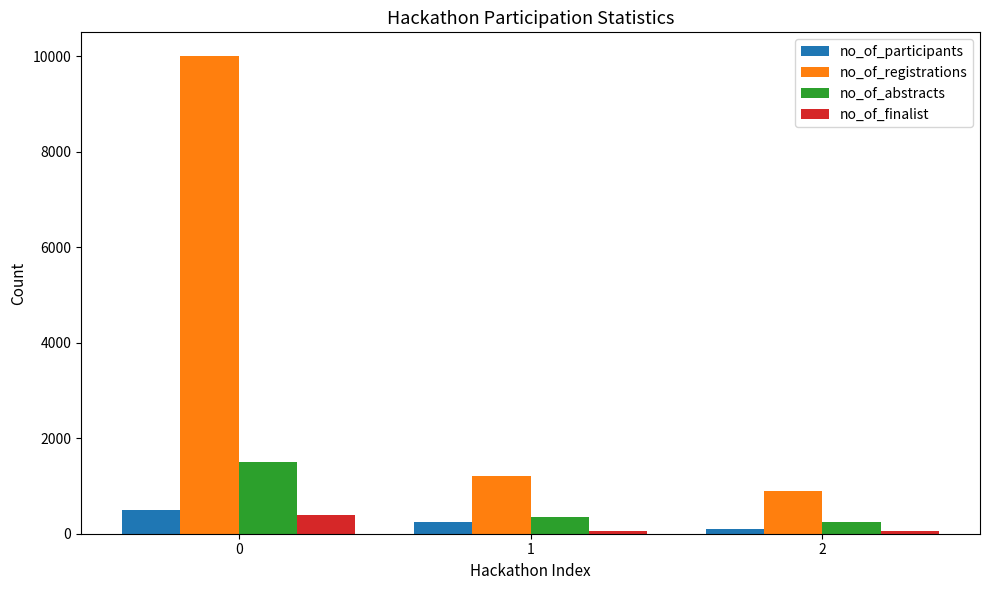

What are all the series names shown in the legend?

no_of_participants, no_of_registrations, no_of_abstracts, no_of_finalist